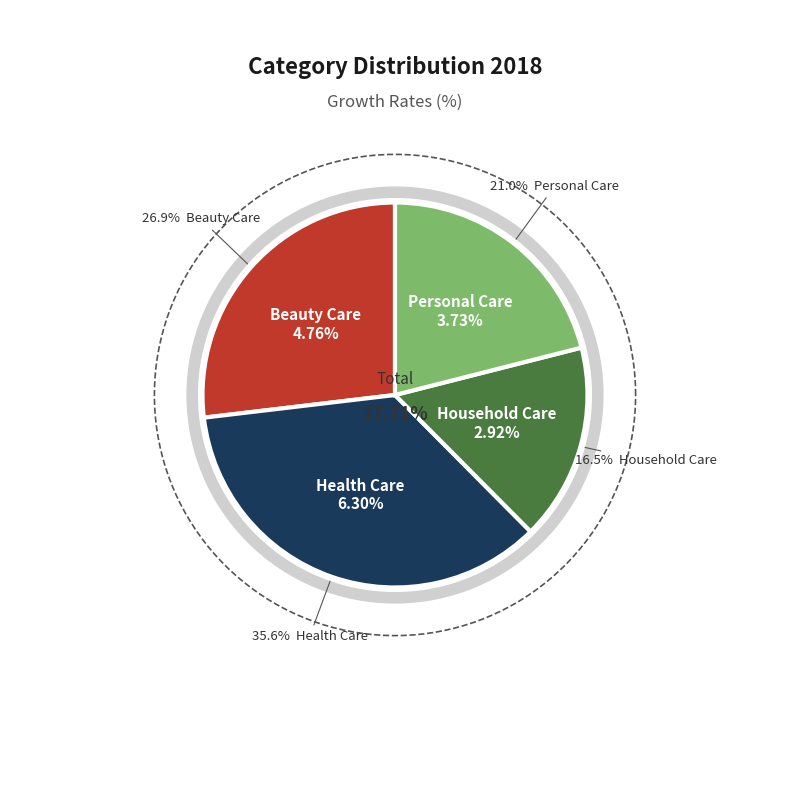

To the nearest percent, what percentage of the pie is Personal Care?

21%